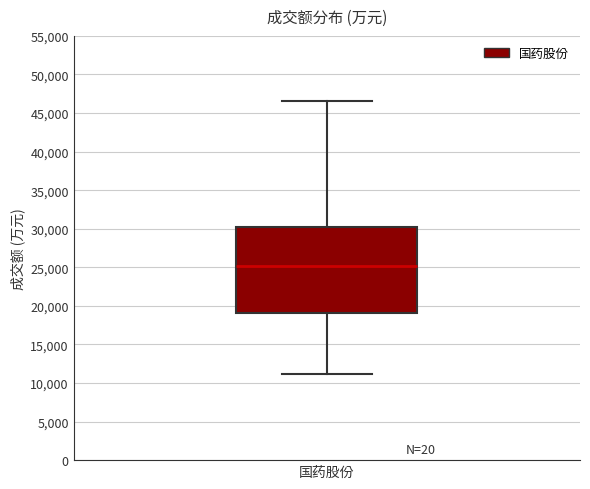

Transcribe this box plot: give where the median line is, the range the box spans, and where the two whiskers end, as read against the y-axis. The values are not printed on the chart, so give them approximately, as read against the axis.

median 25000, box 19000 to 30000, whiskers 11000 to 46500